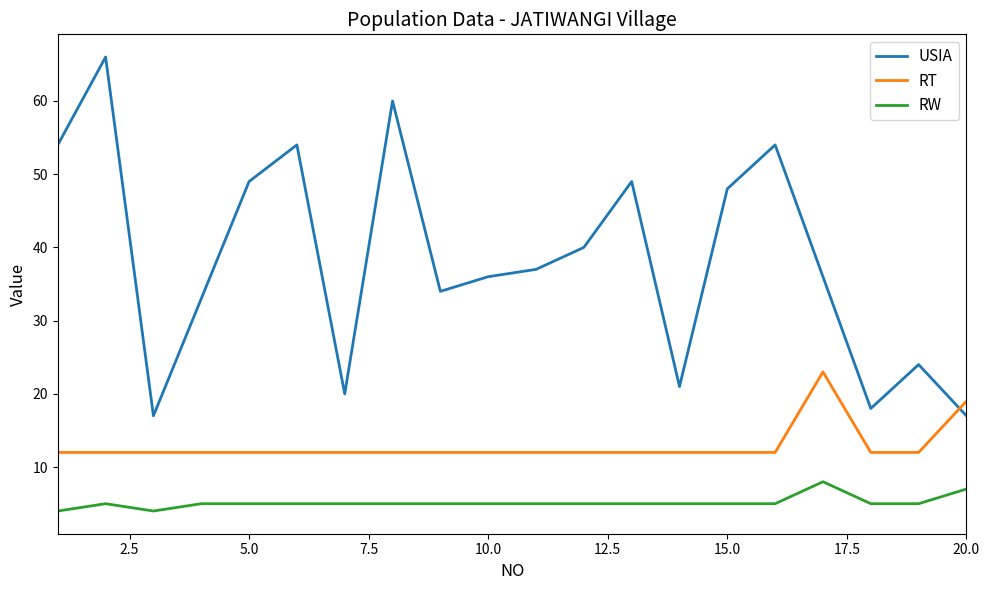

Which series has the largest total across all categories?

USIA